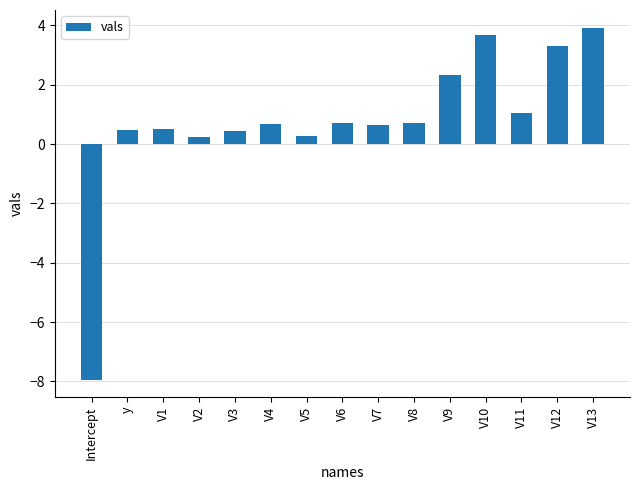

Is it true that the value at V1 is 0.5?

True